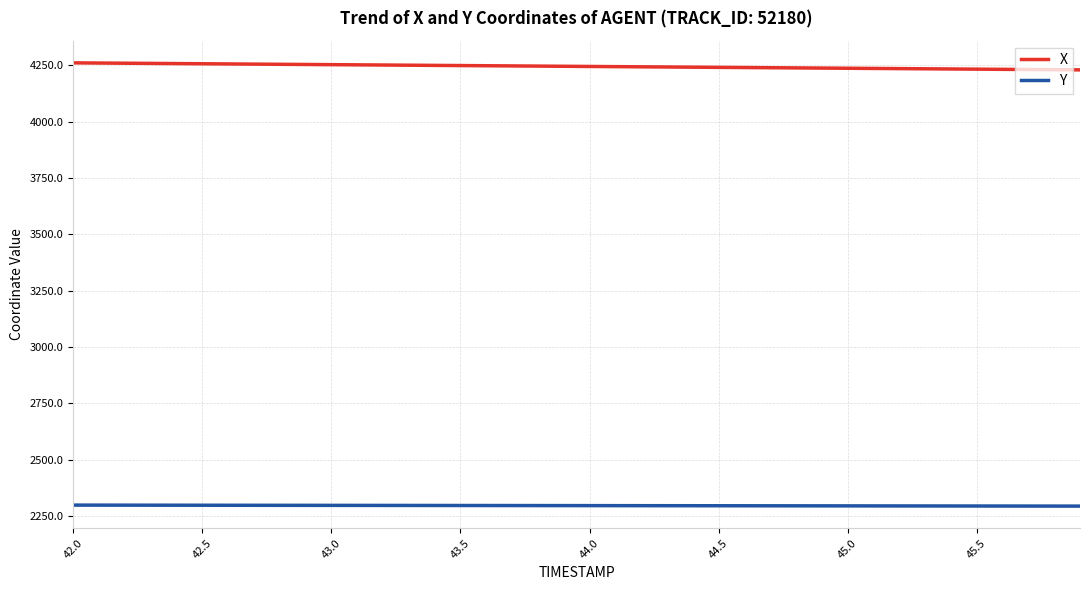

What is the minimum value shown in the chart?

2293.1